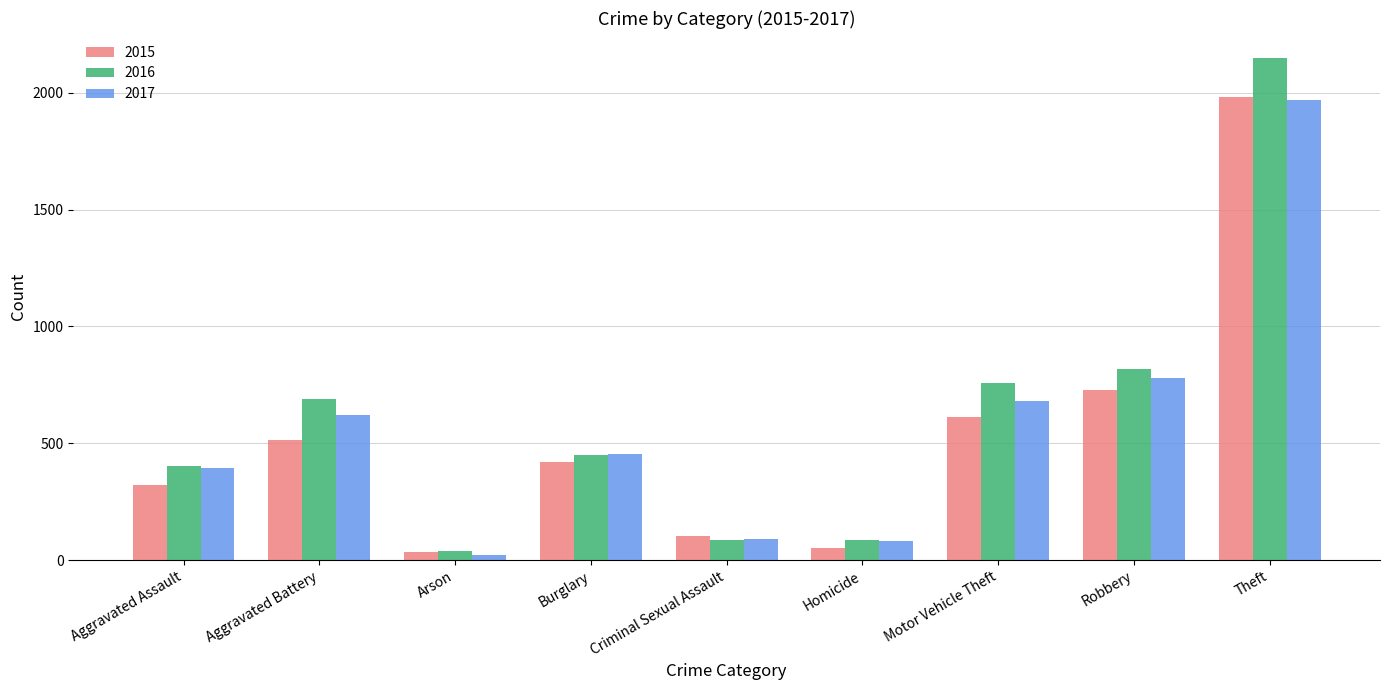

What are all the series names shown in the legend?

2015, 2016, 2017